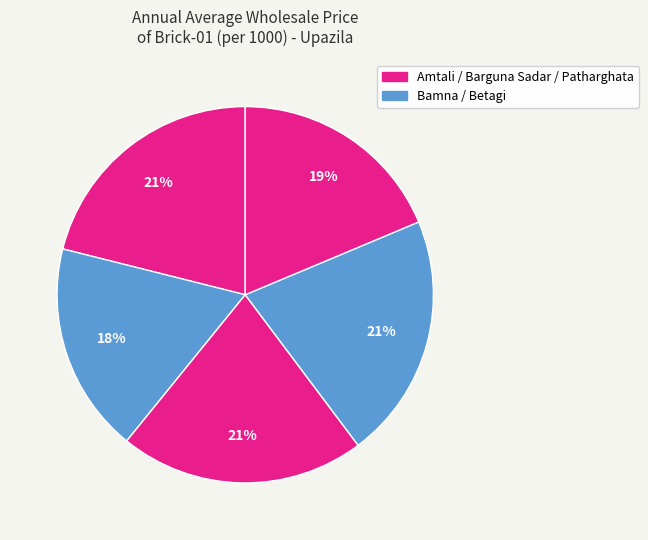

Is there any slice that represents more than half of the pie?

No